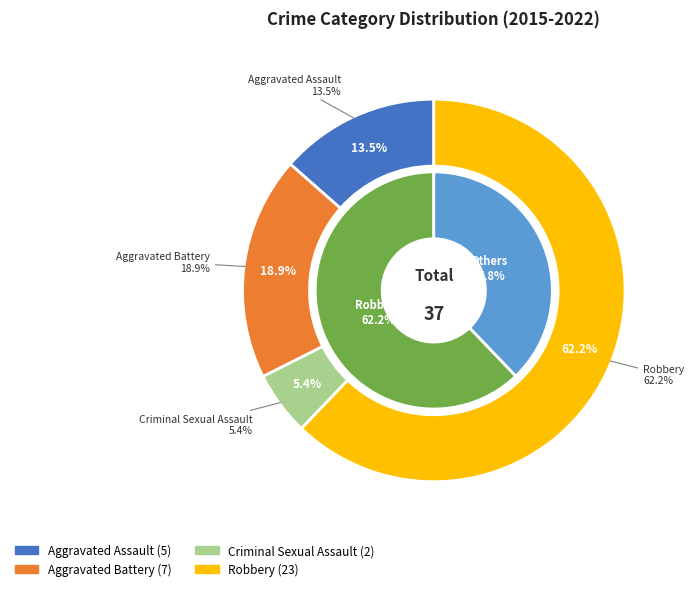

Count the number of slices in the pie.

4